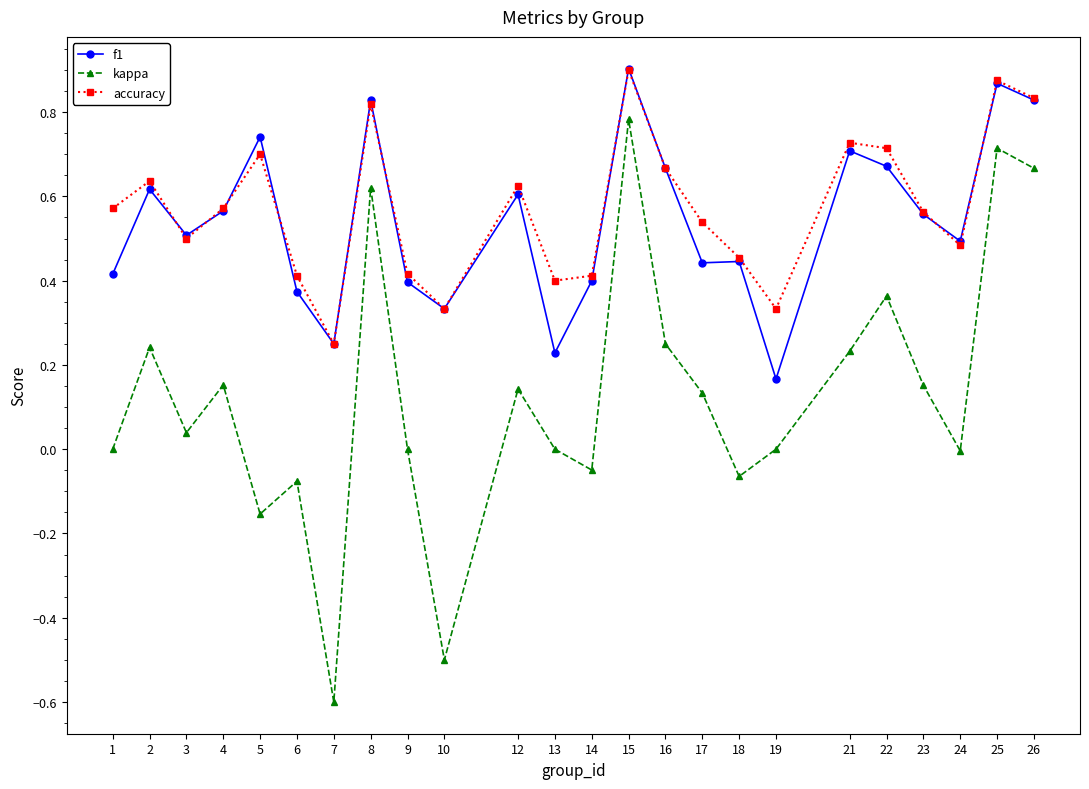

Rank the series at 19 from lowest to highest value.

kappa, f1, accuracy